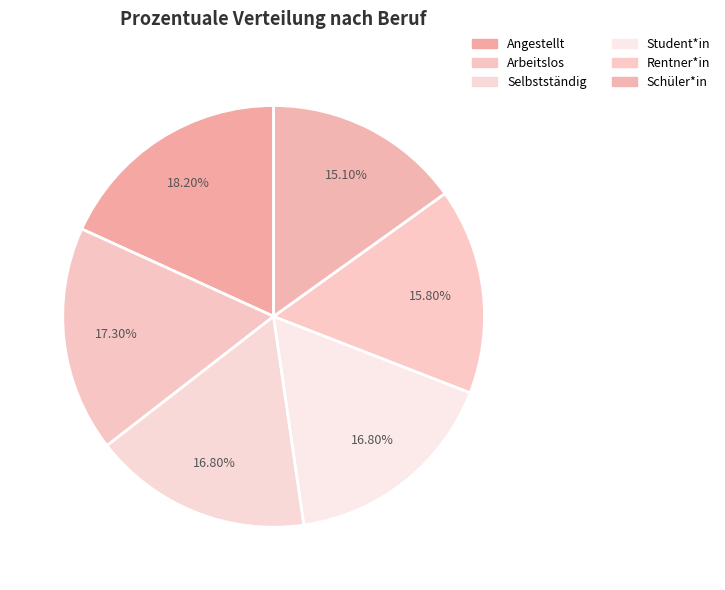

Count the number of slices in the pie.

6